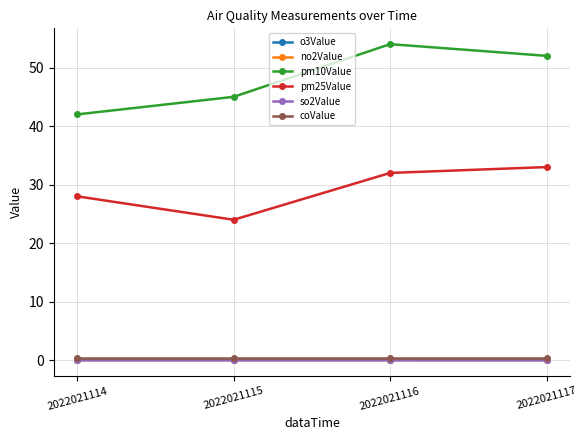

What is the total value across all series at 2022021114?

70.5